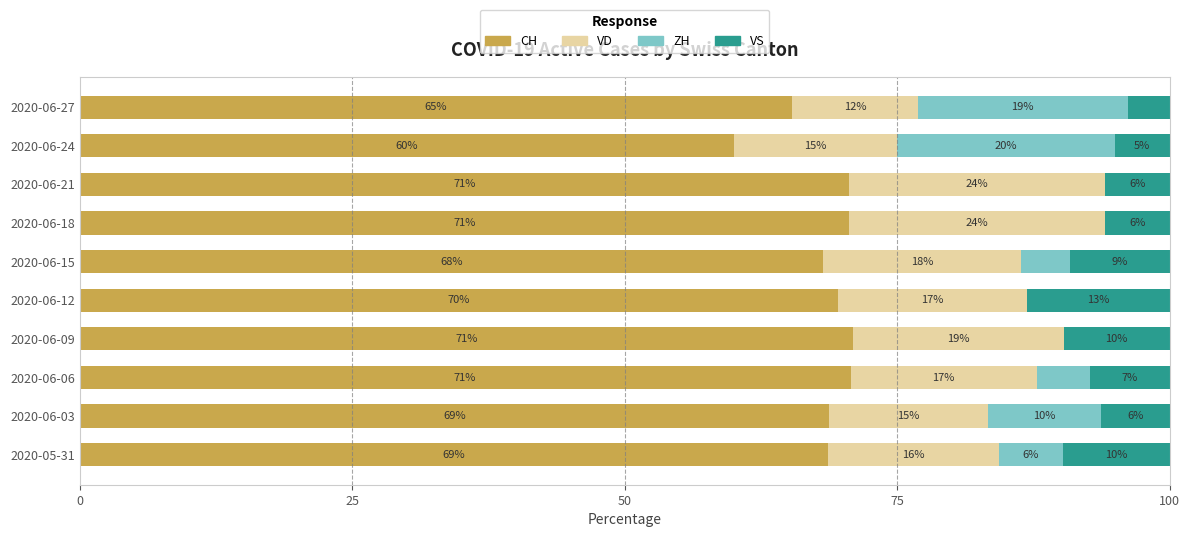

List the series in order of their peak value, highest first.

CH, VD, ZH, VS